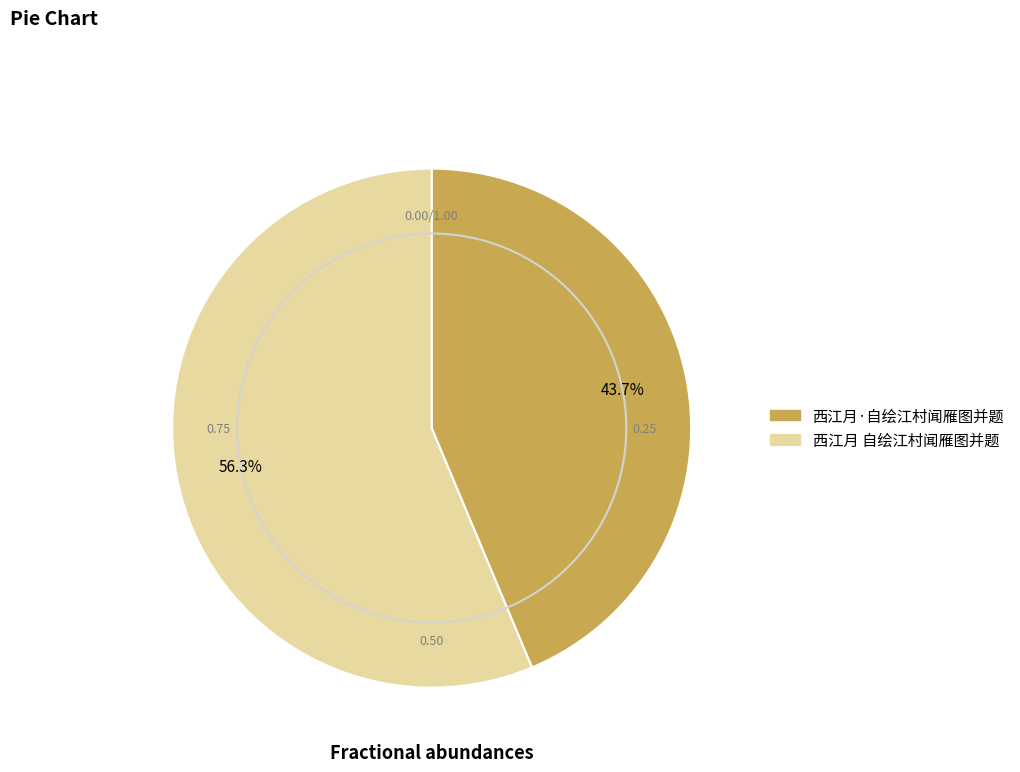

Which category has the smallest portion of the pie?

西江月·自绘江村闻雁图并题